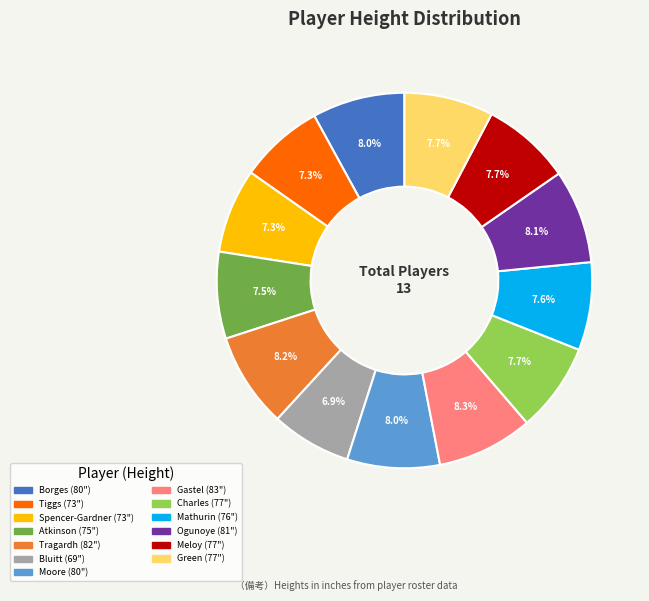

Is there any slice that represents more than half of the pie?

No